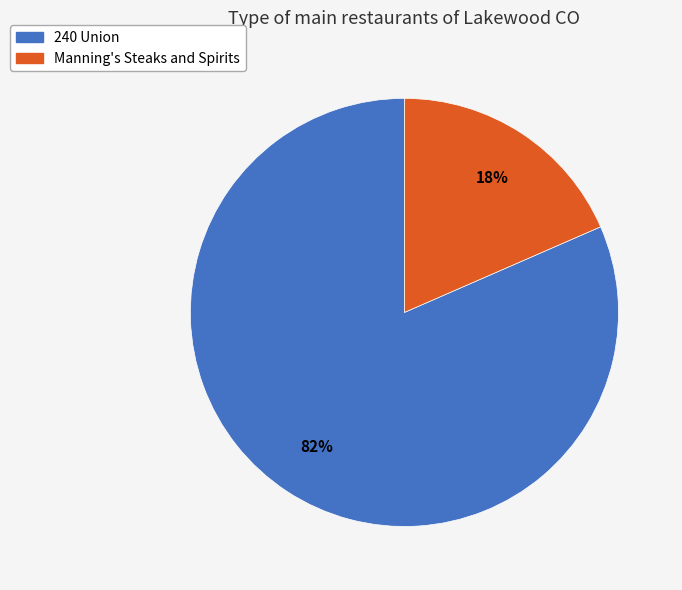

What is the ratio of the value at Manning's Steaks and Spirits to the value at 240 Union?

0.2